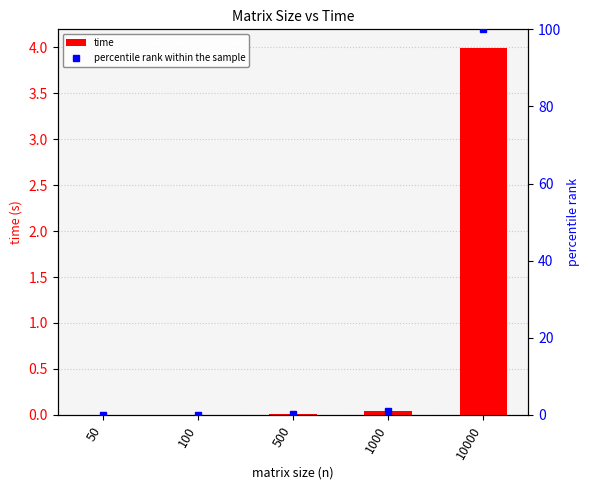

What is the maximum value for time?

4.0